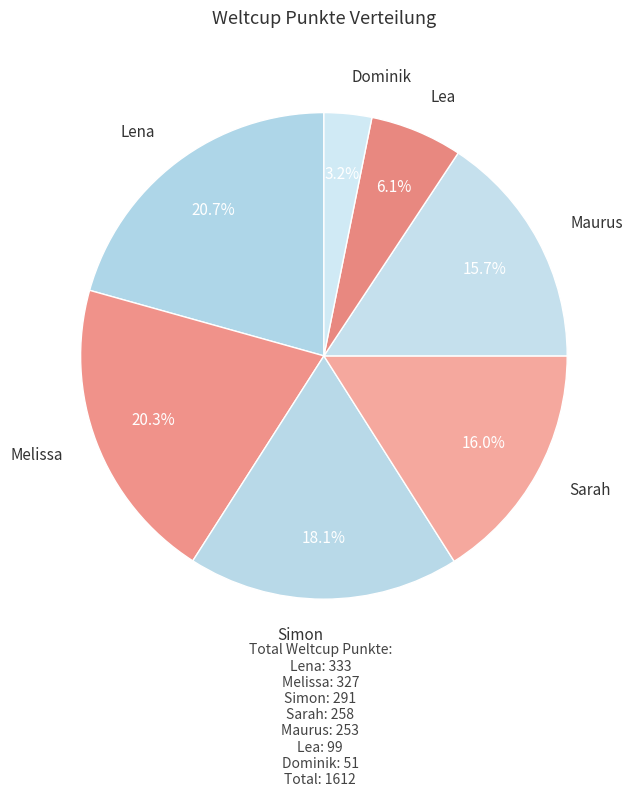

To the nearest percent, what is the difference between the largest and smallest slice percentages?

17%